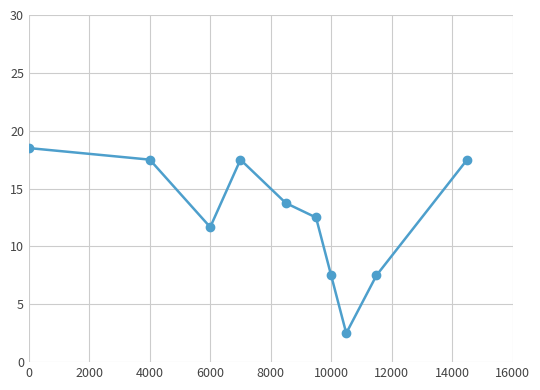

How many series are shown in this chart?

1